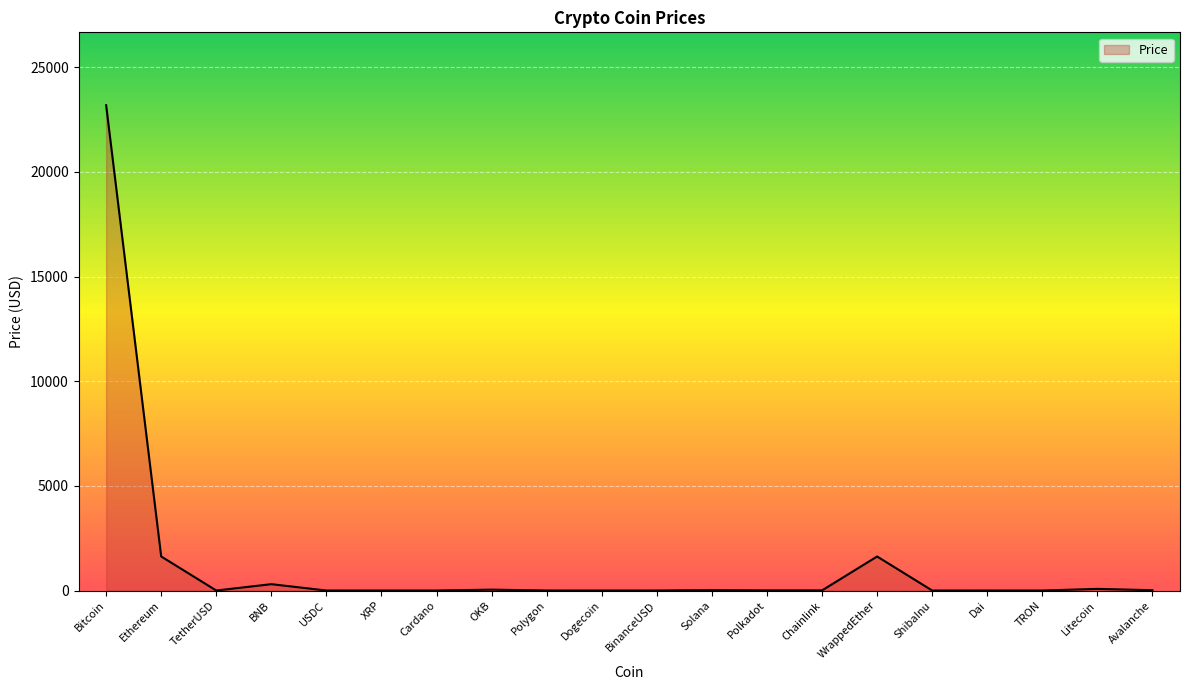

Between Ethereum and BNB, which is larger?

Ethereum